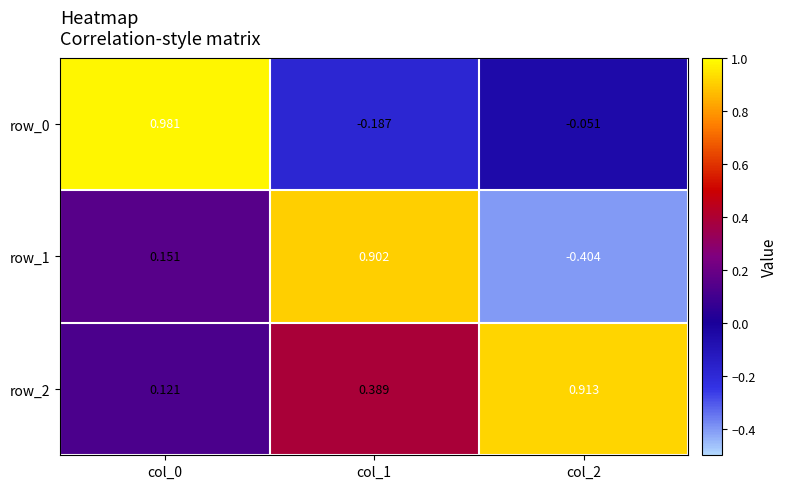

Is the value of row_0 at col_1 greater than the value of row_1 at col_2?

Yes